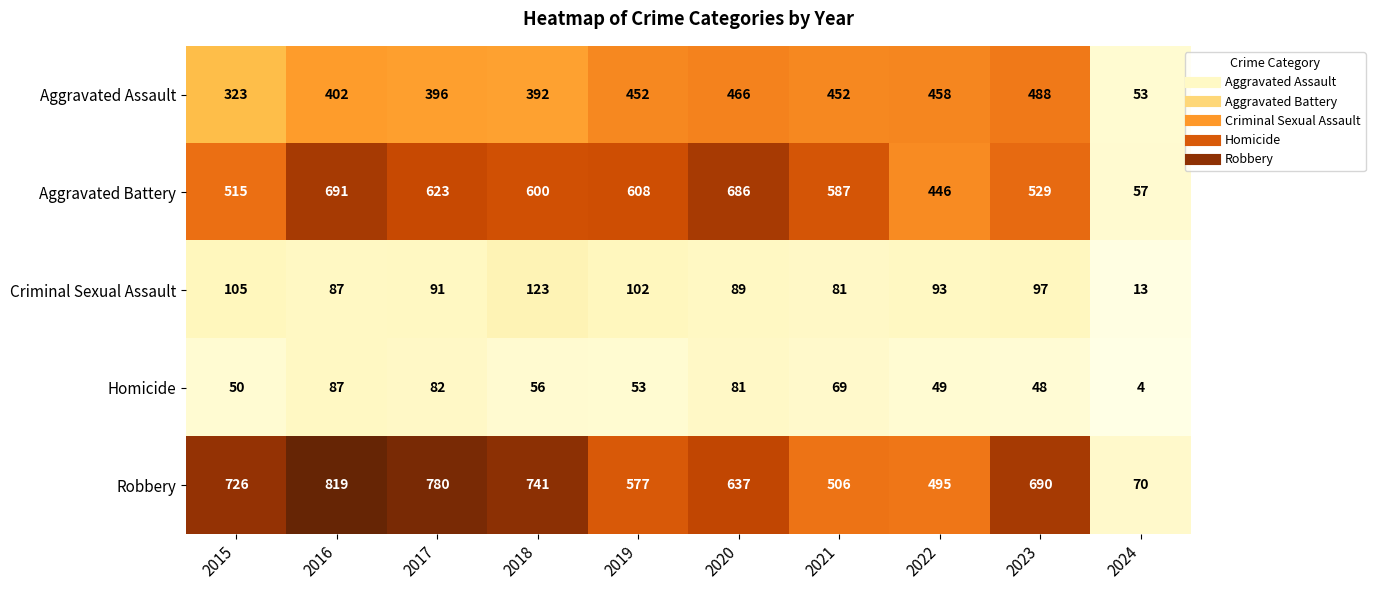

True or false: Aggravated Battery has a value of 515 at 2015.

True